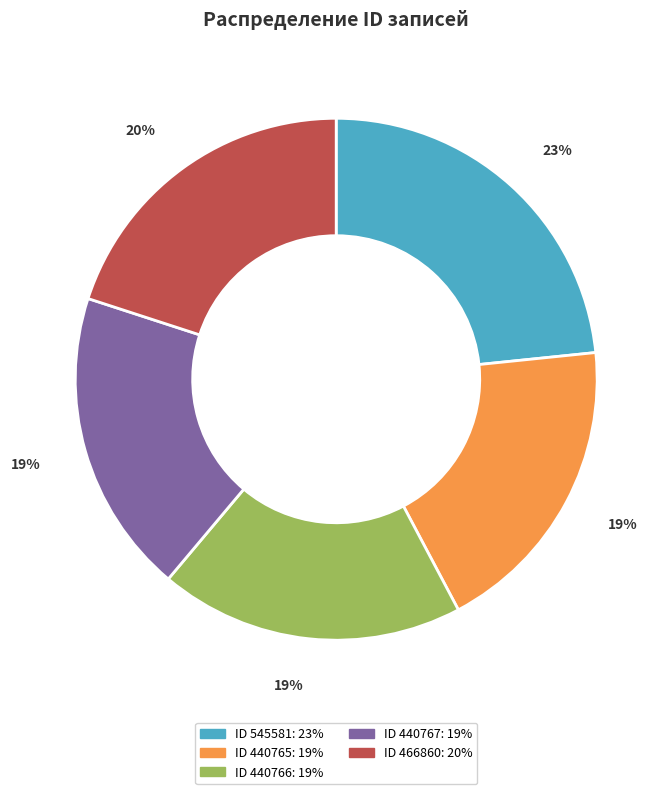

To the nearest percent, what is the average slice percentage?

20%